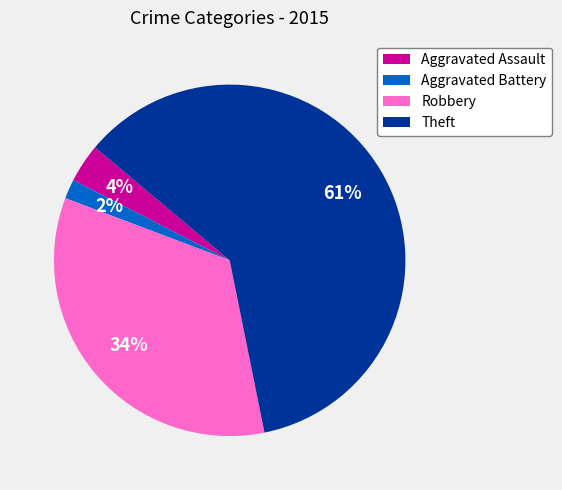

Which has a higher value, Theft or Robbery?

Theft